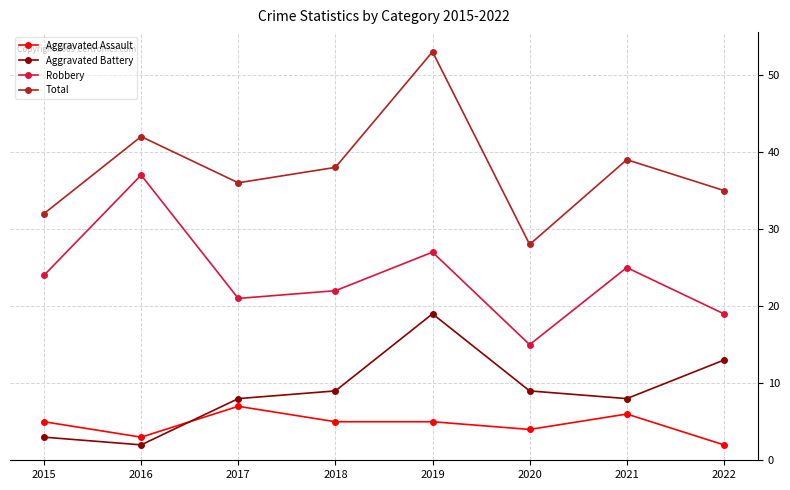

True or false: Total and Robbery cross at least once.

False